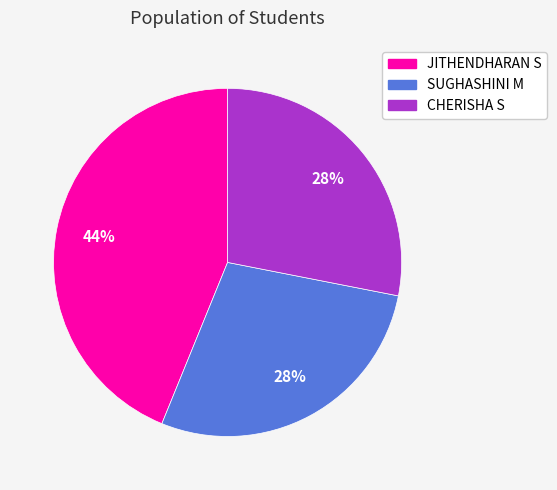

Does SUGHASHINI M account for over 50% of the chart?

No